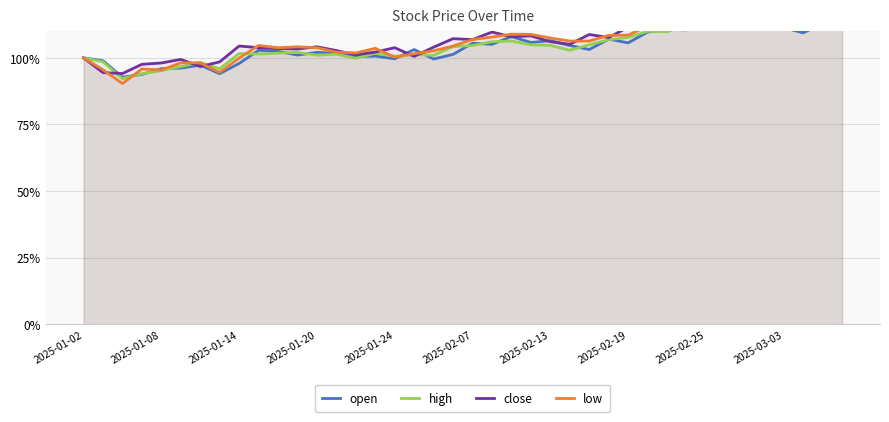

Reading right to left, transcribe all the data shown in this chart.

open: 114.3	112.9	109.4	111.4	118.5	116.2	115.0	115.5	110.5	110.7	109.7	105.6	107.0	103.1	104.7	106.5	105.8	108.0	105.1	105.5	101.3	99.6	103.1	99.7	100.7	100.5	101.7	102.1	101.0	102.4	102.9	97.9	94.1	97.3	96.2	96.0	93.8	92.8	99.0	100.0
high: 113.2	111.3	110.8	111.7	116.4	119.8	117.6	120.5	112.4	109.8	110.0	107.6	106.8	104.9	102.9	104.7	104.9	106.3	106.1	104.6	104.2	101.0	101.2	100.6	101.7	99.9	101.4	101.0	102.0	101.8	101.4	101.6	95.9	98.3	96.7	95.2	94.1	92.2	98.6	100.0
close: 116.1	115.4	114.7	112.6	112.7	122.4	119.3	117.0	115.8	112.9	113.1	111.5	107.6	108.8	105.1	106.1	108.3	107.9	109.7	106.9	107.2	104.0	100.6	103.8	102.2	101.1	102.8	104.2	103.3	103.5	103.8	104.5	98.5	96.7	99.4	98.1	97.6	94.1	94.5	100.0
low: 116.7	114.1	112.6	113.2	113.6	118.4	118.5	118.4	112.7	113.3	111.9	108.5	108.5	106.3	106.3	107.5	108.8	108.9	107.8	106.9	104.5	102.7	101.6	100.3	103.6	101.9	102.2	103.8	104.2	103.8	104.7	99.9	94.5	98.1	98.1	95.5	95.8	90.4	95.5	100.0